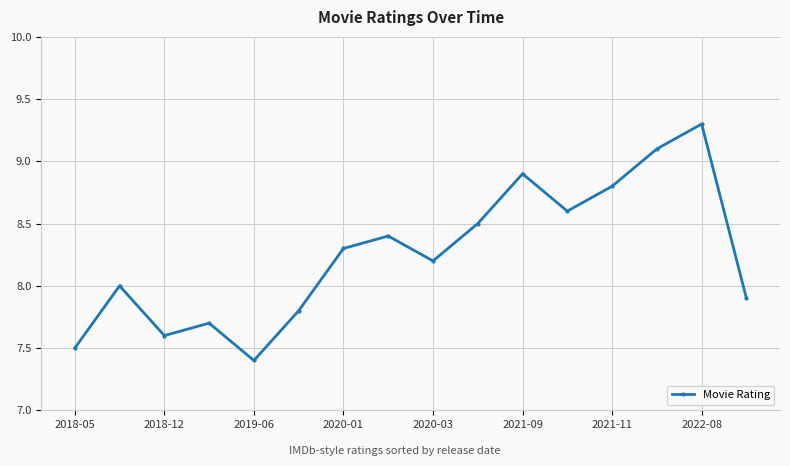

What is the difference between the maximum and minimum values?

1.9